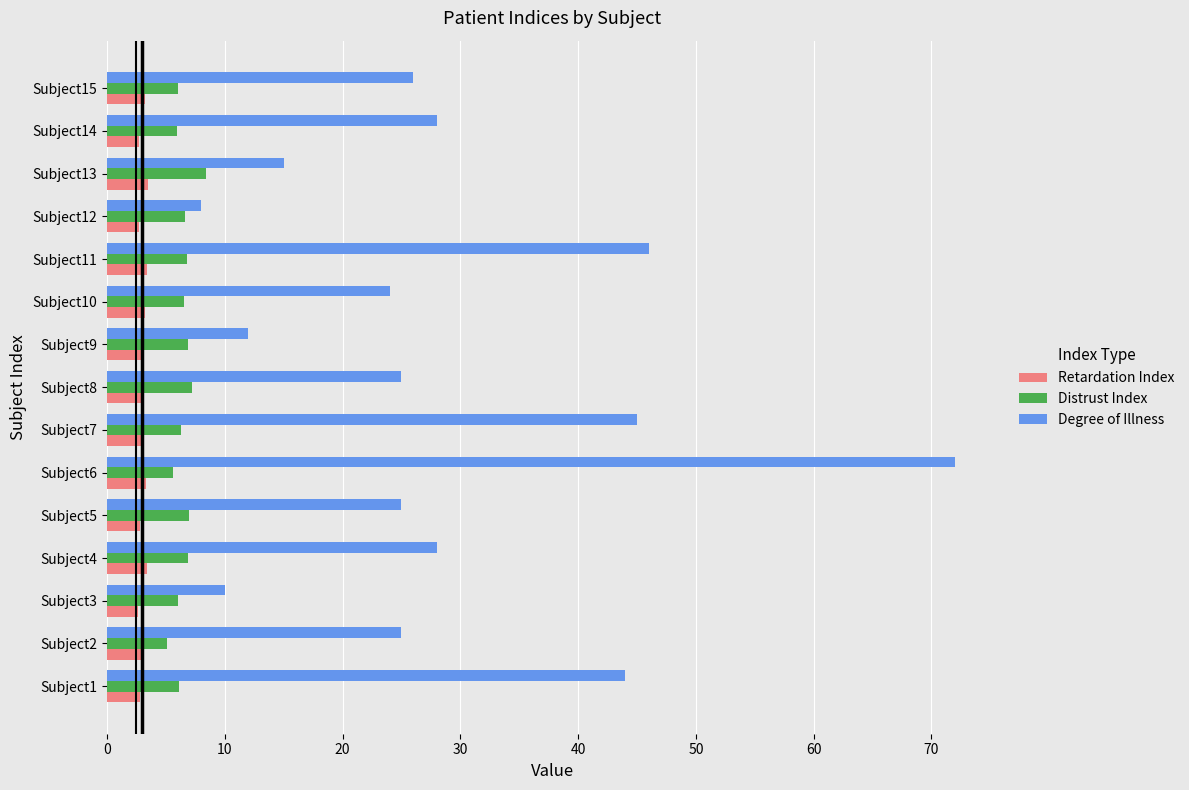

How many series are shown in this chart?

3